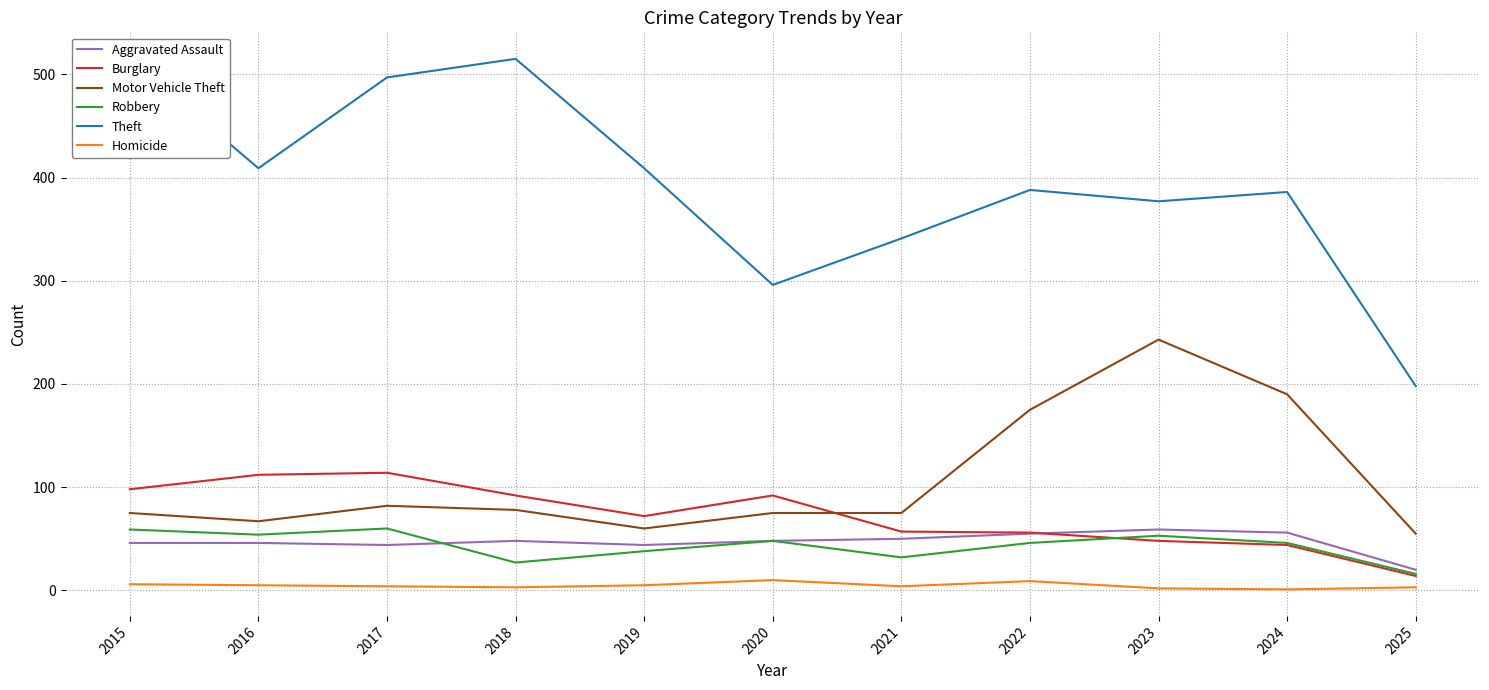

Which series has the widest spread of values?

Theft